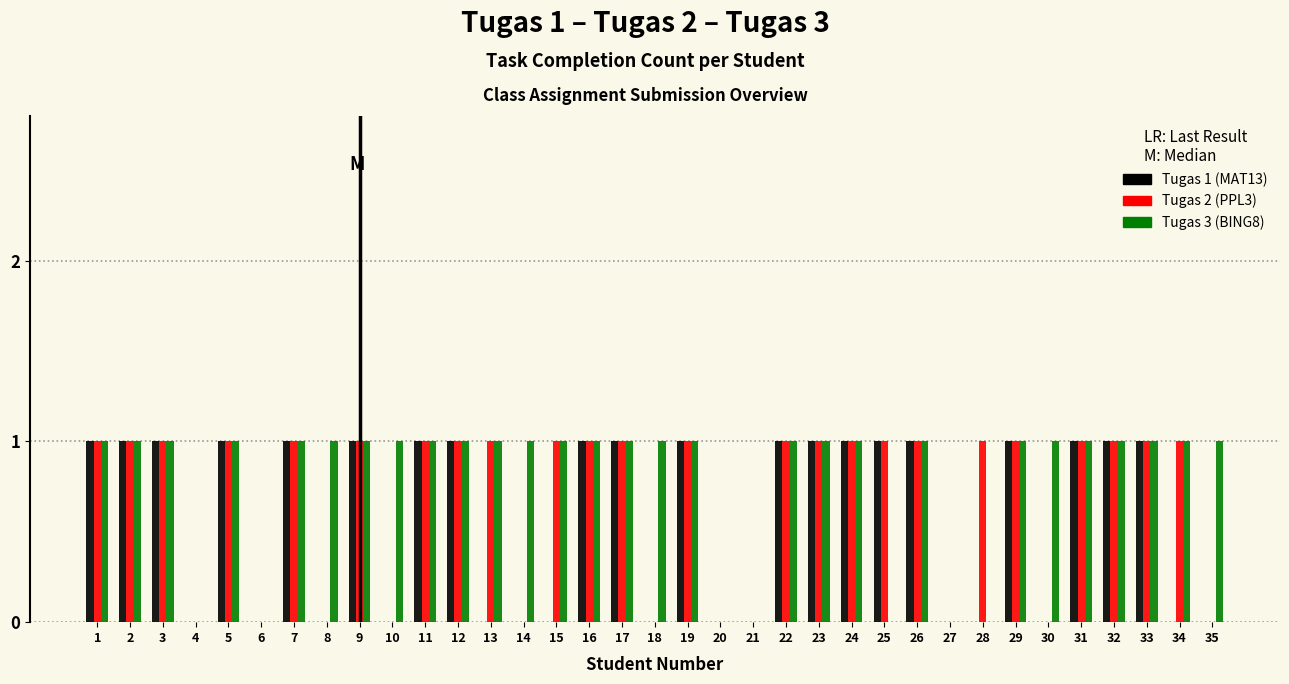

True or false: Tugas 1 (MAT13) has a value of 1 at 9.

True